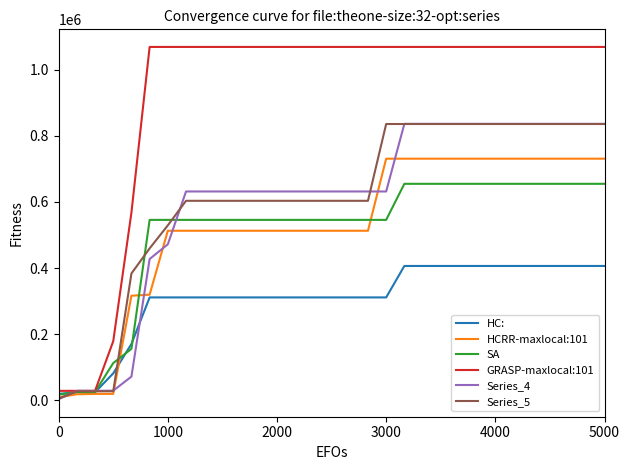

Which series has the largest total across all categories?

GRASP-maxlocal:101